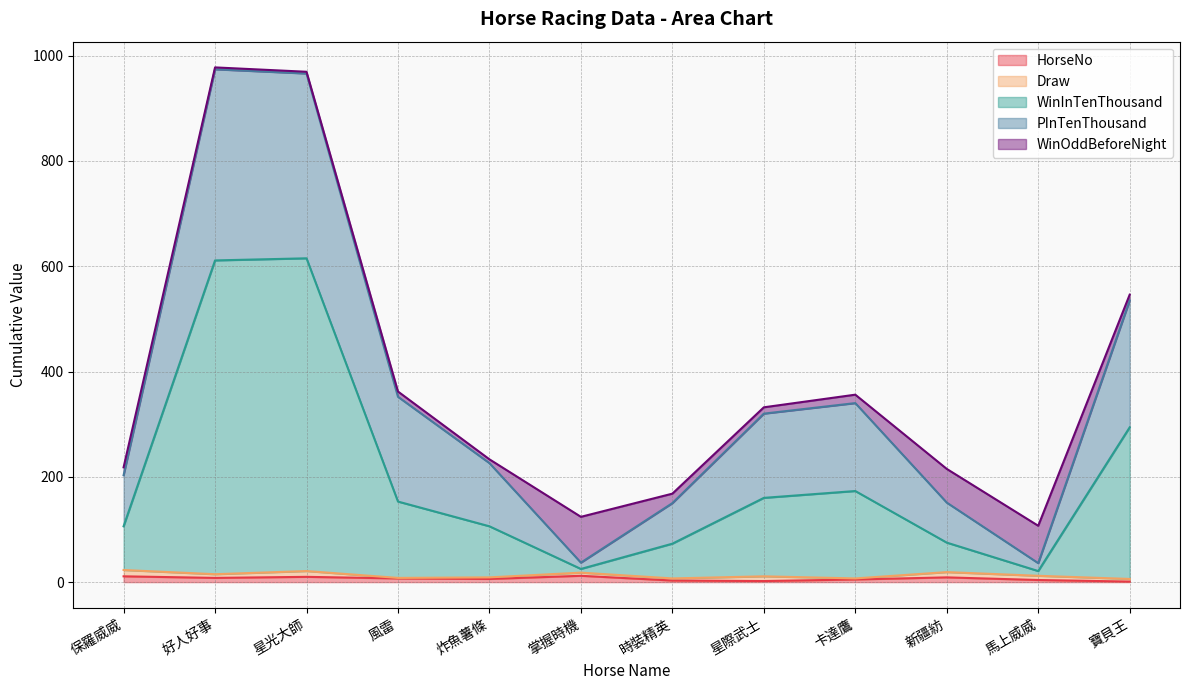

What is the lowest value of the HorseNo series?

1.0